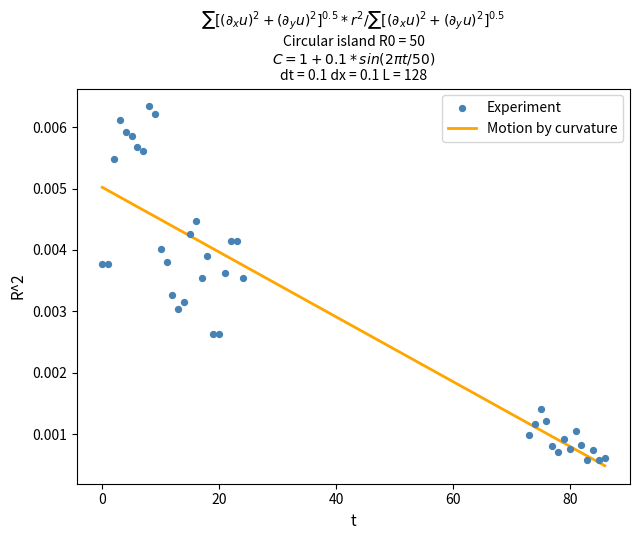

Which series has the largest total across all categories?

Motion by curvature